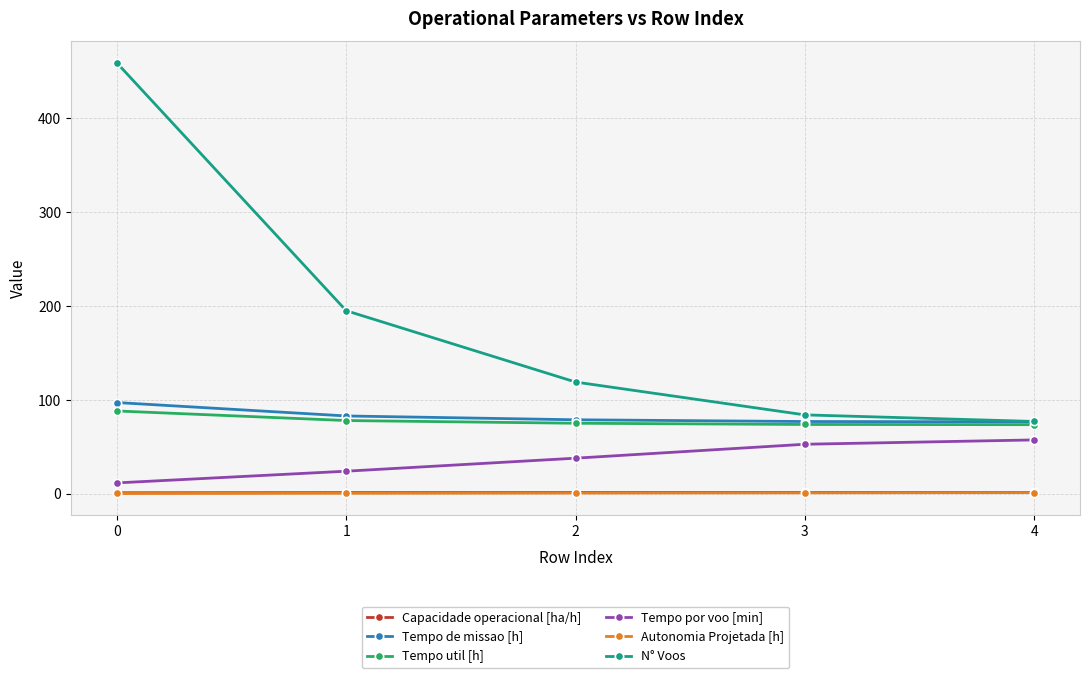

How many lines are shown in the chart?

6